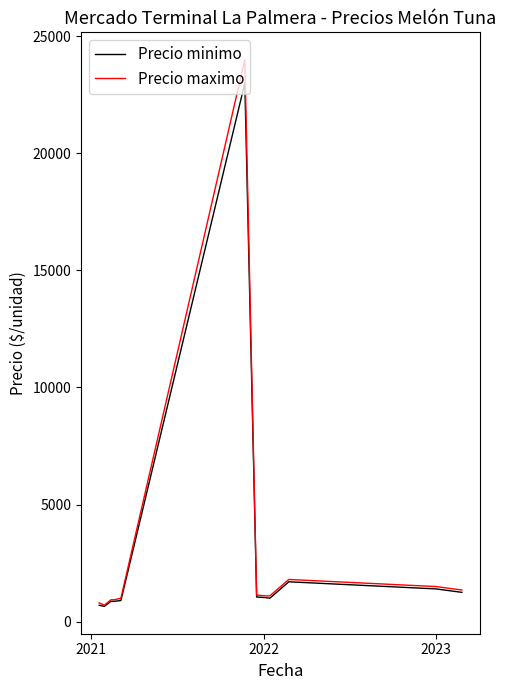

How many categories are shown in the chart?

14